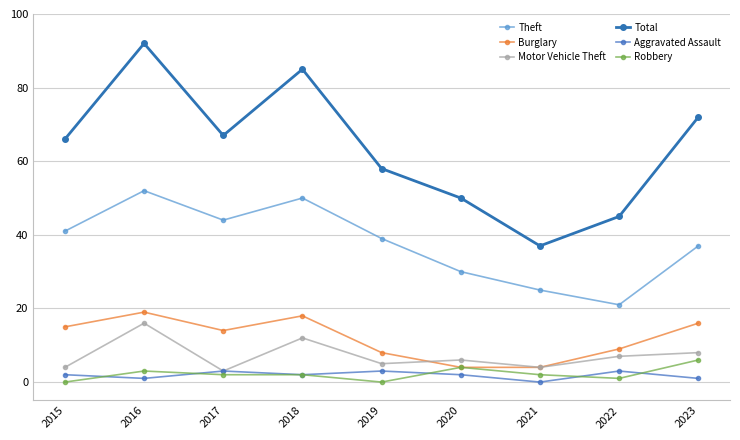

At which category does Aggravated Assault reach its first local valley?

2016